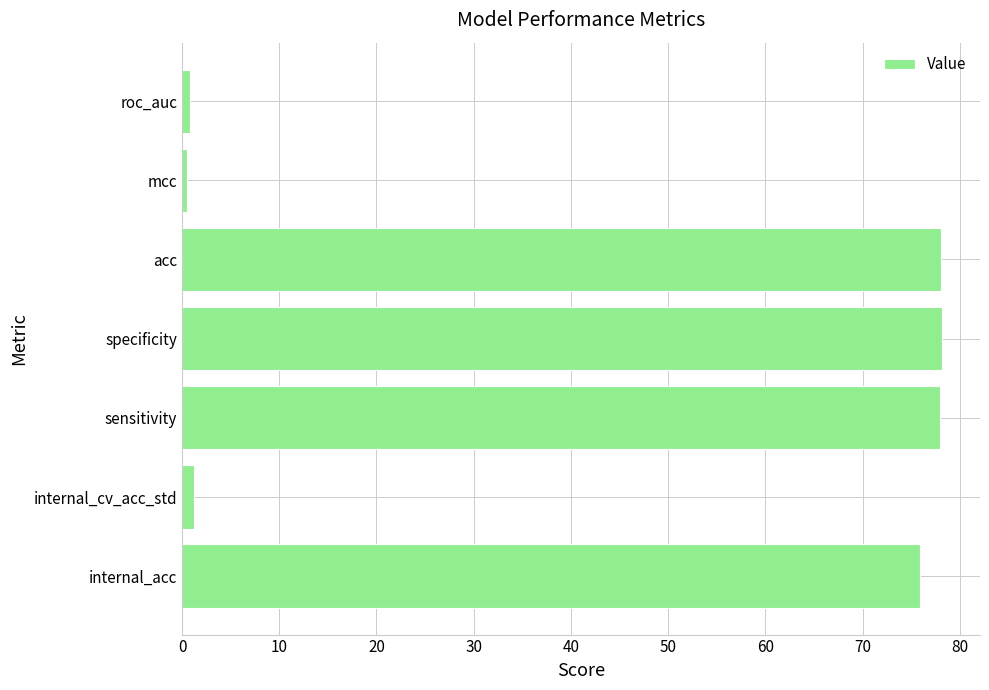

What is the maximum value shown in the chart?

78.2